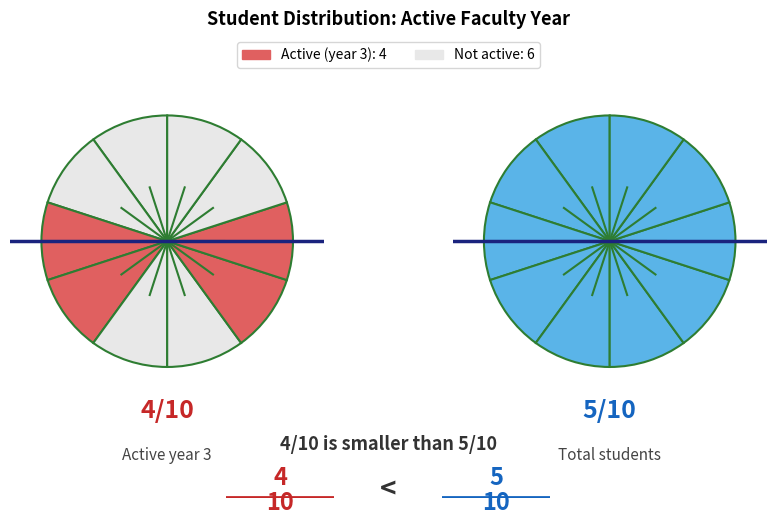

Does 6/2023 represent more than half of the total?

No